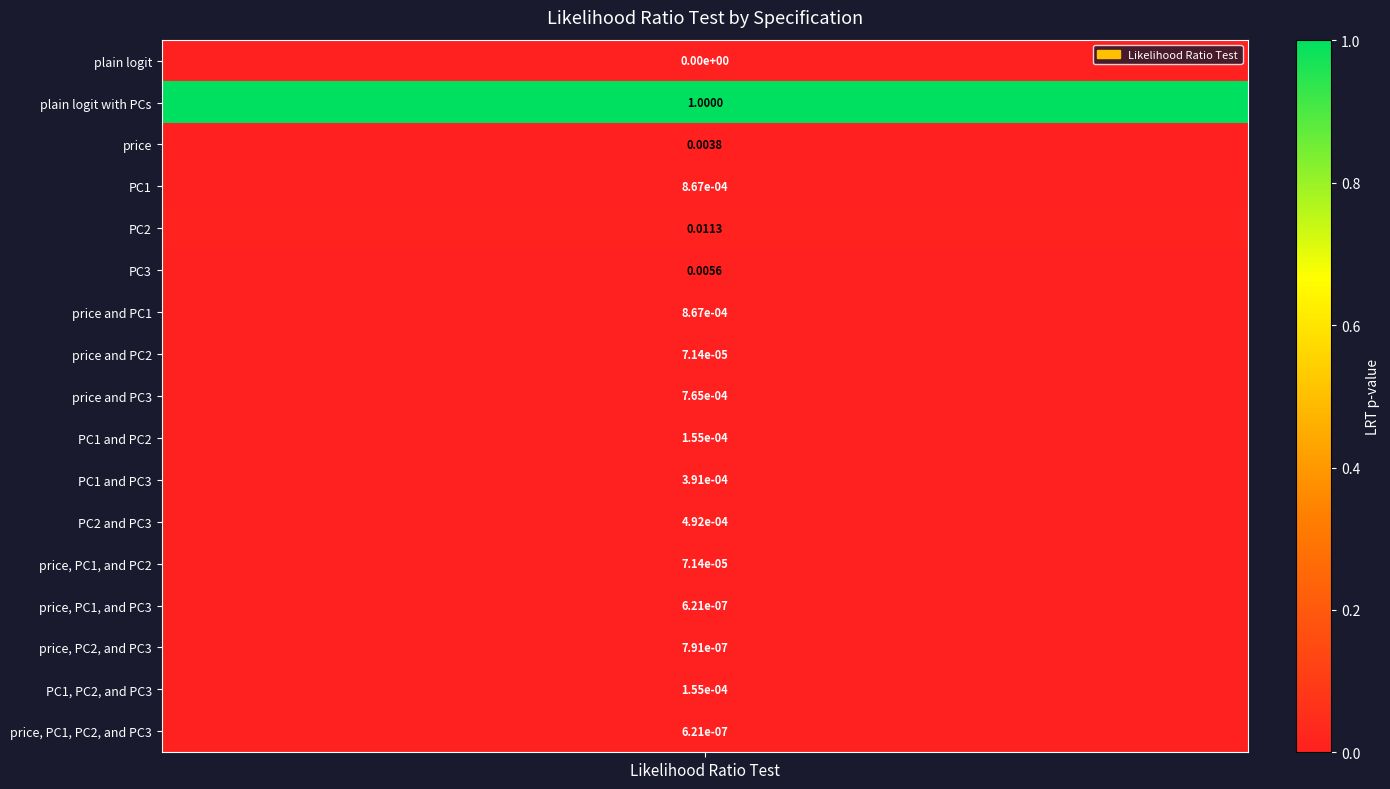

Reading left to right, extract all data points from this chart.

plain logit=0.0	plain logit with PCs=1.0	price=0.0	PC1=0.0	PC2=0.0	PC3=0.0	price and PC1=0.0	price and PC2=0.0	price and PC3=0.0	PC1 and PC2=0.0	PC1 and PC3=0.0	PC2 and PC3=0.0	price, PC1, and PC2=0.0	price, PC1, and PC3=0.0	price, PC2, and PC3=0.0	PC1, PC2, and PC3=0.0	price, PC1, PC2, and PC3=0.0